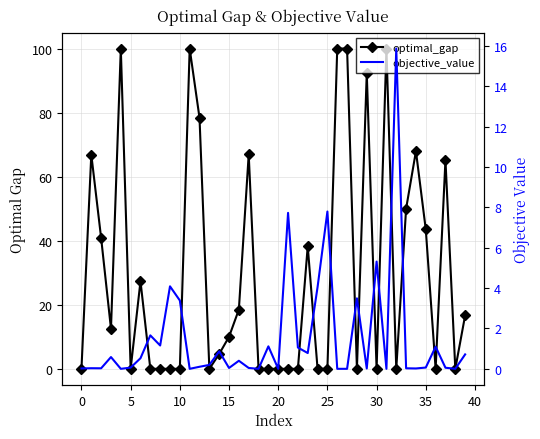

What is the average value of the objective_value series?

1.6